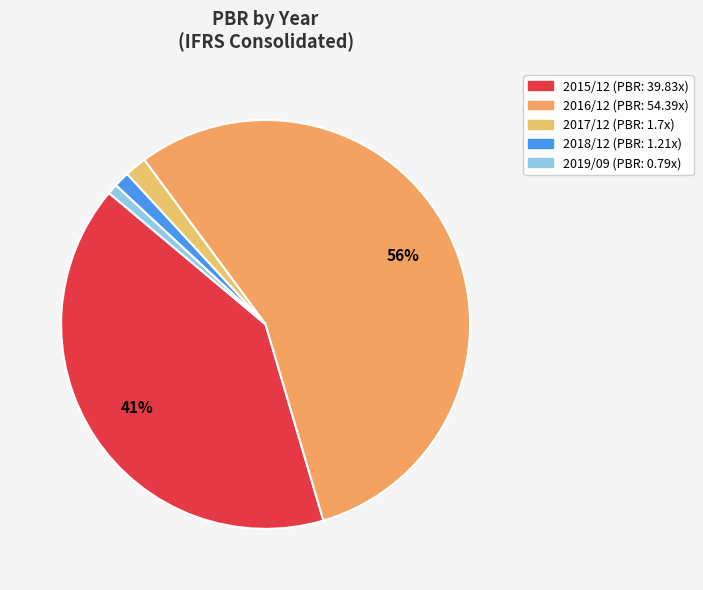

Is there any slice that represents more than half of the pie?

Yes